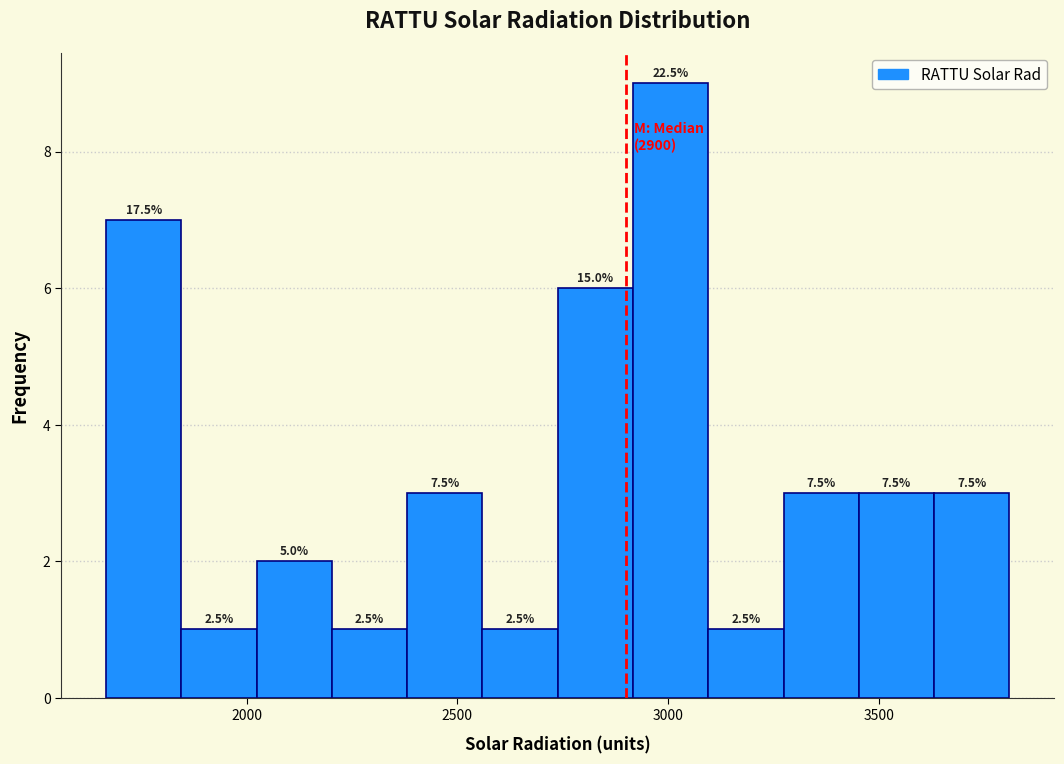

Around what value on the x-axis is the tallest bar? Give the approximate position of its centre, as read against the axis.

3000